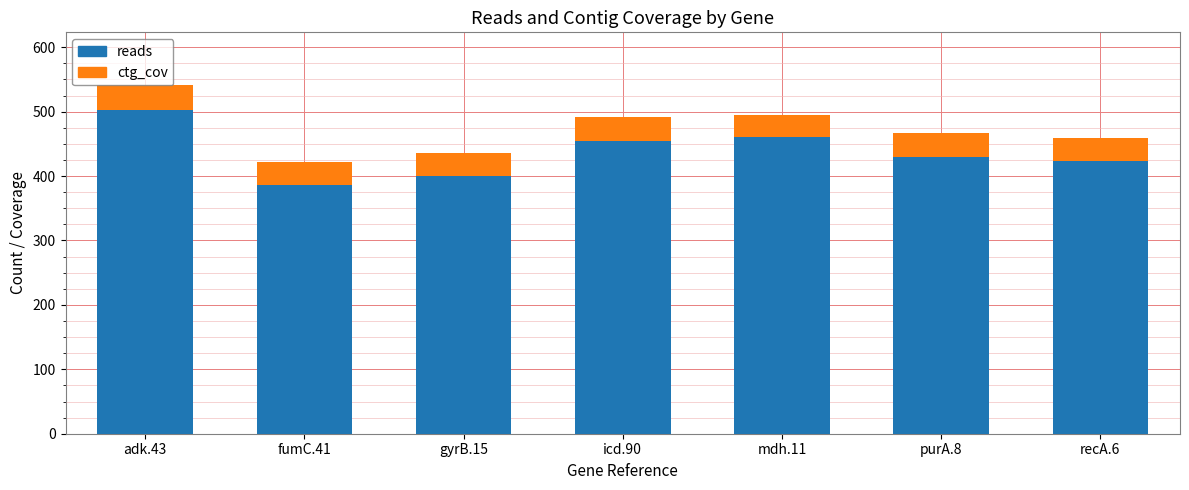

What is the difference between the maximum and minimum values in the reads series?

116.0